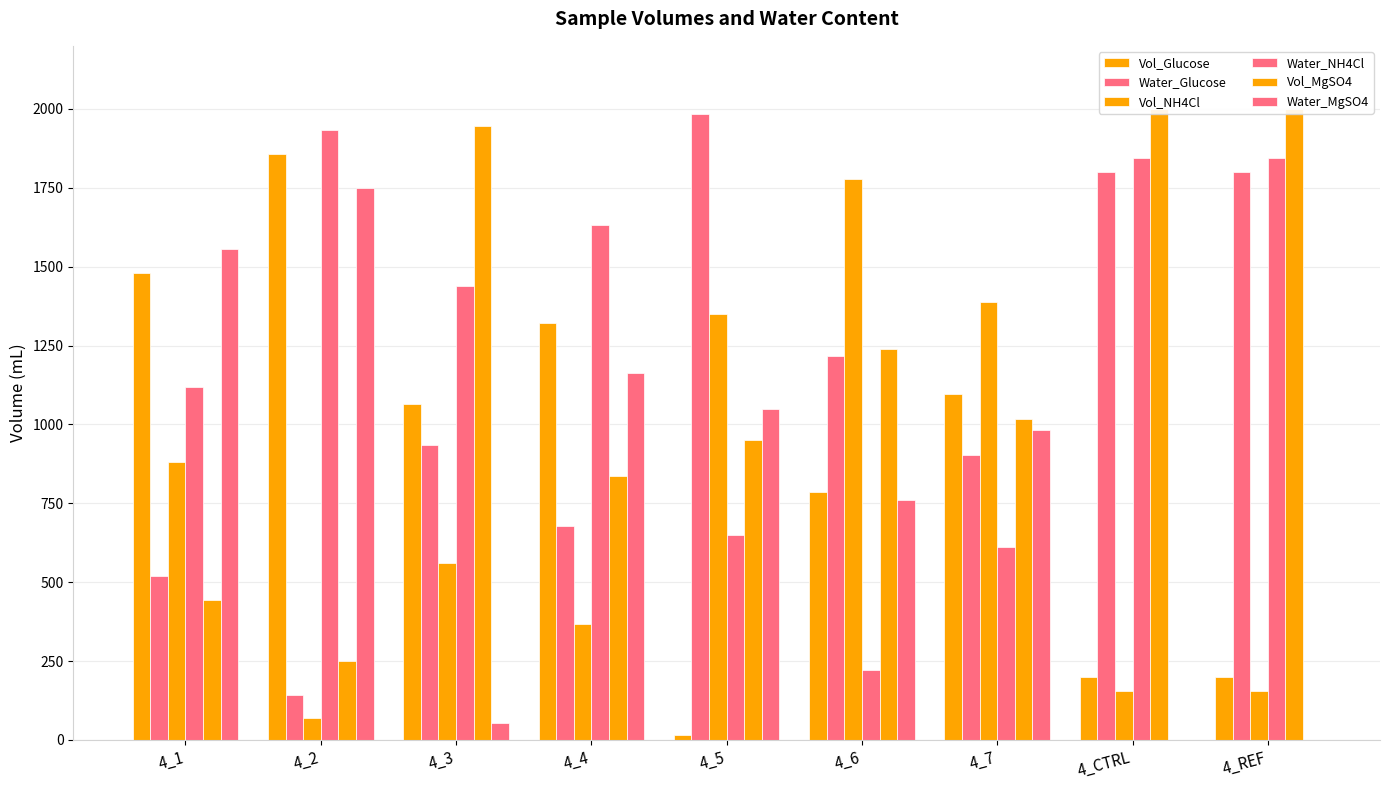

At 4_5, list the series in order from smallest to largest.

Vol_Glucose, Water_NH4Cl, Vol_MgSO4, Water_MgSO4, Vol_NH4Cl, Water_Glucose